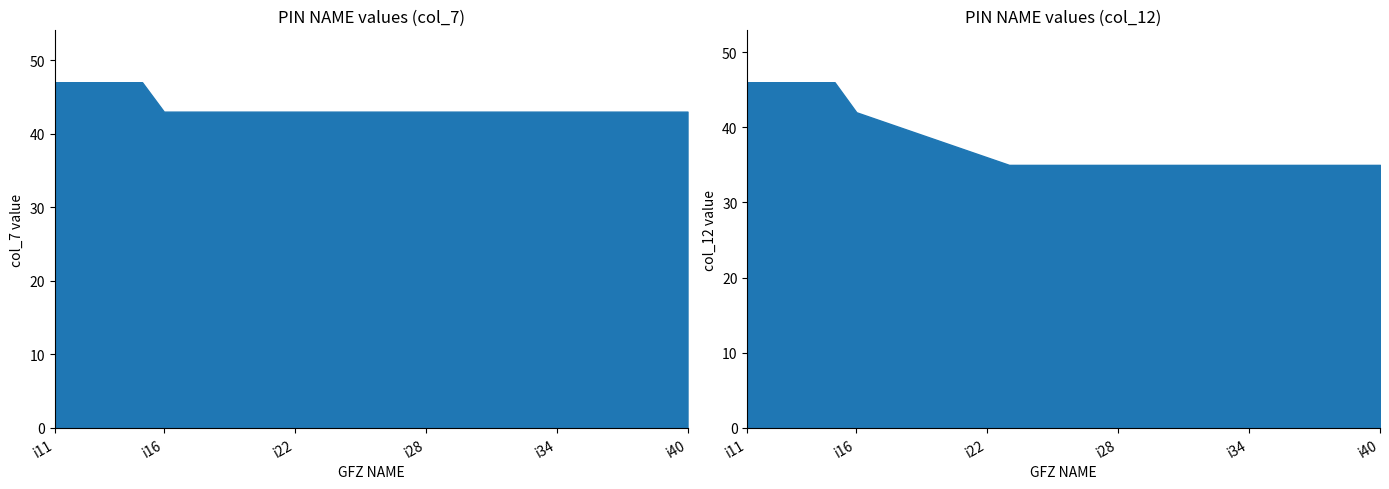

What is the total value across all series at i38?

78